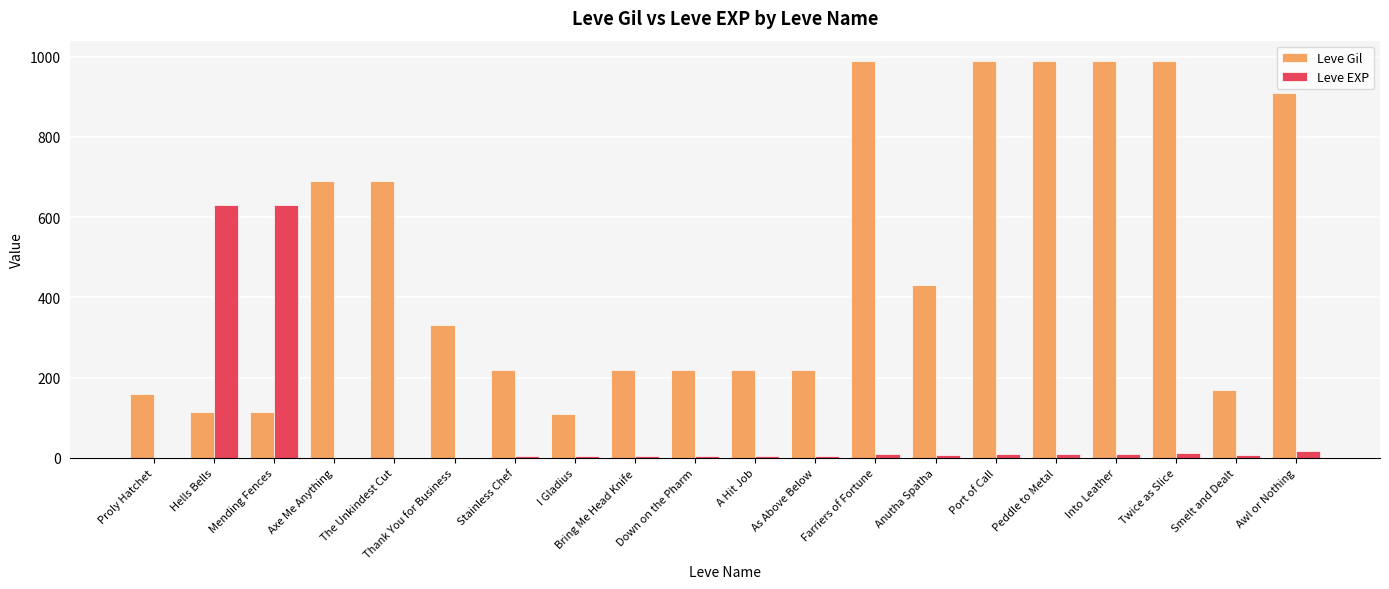

What is the sum of all Leve EXP values?

1375